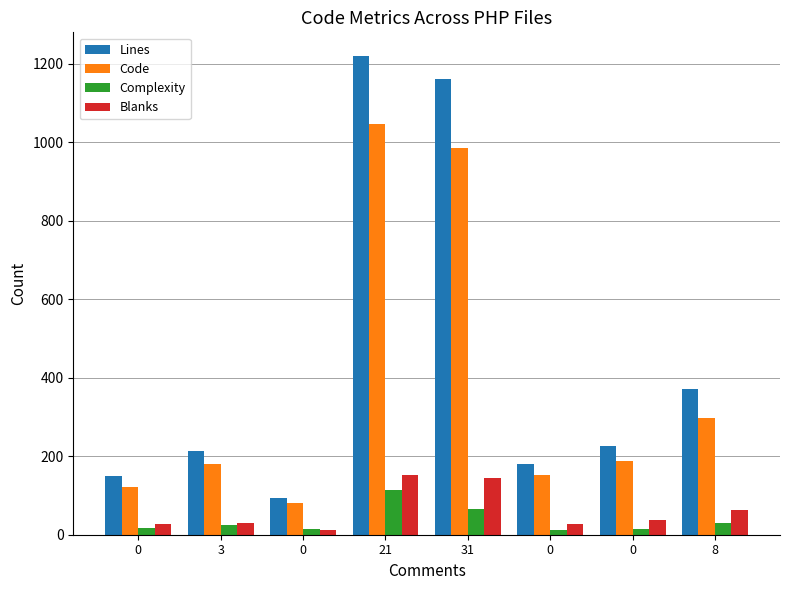

What is the average value of the Lines series?

451